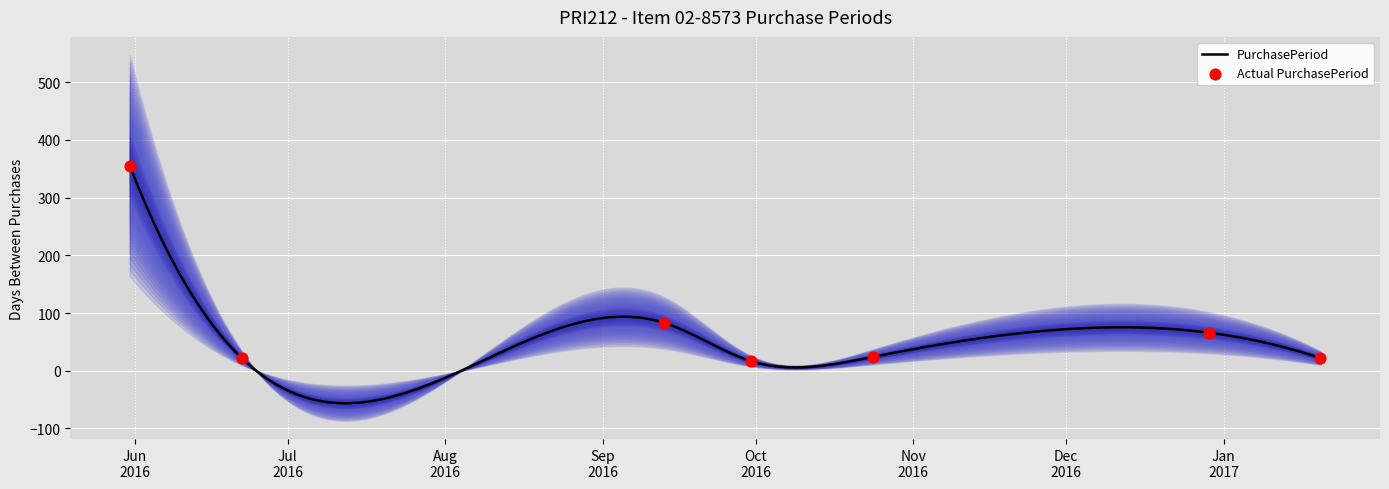

Between 2016-09-30 and 2016-10-24, which is larger?

2016-10-24